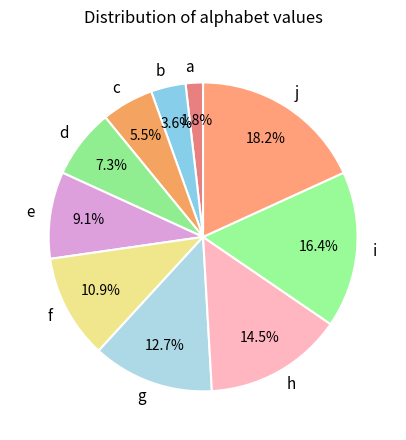

To the nearest percent, what is the combined percentage of b and a?

5%